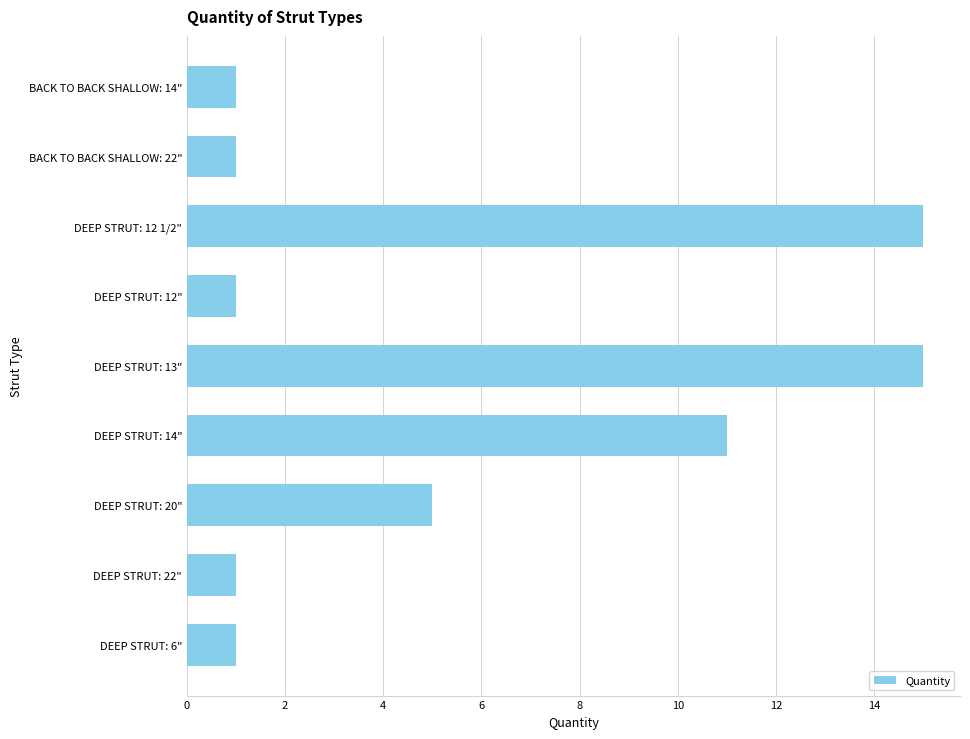

Reading top to bottom, transcribe all the data shown in this chart.

BACK TO BACK SHALLOW: 14"=1	BACK TO BACK SHALLOW: 22"=1	DEEP STRUT: 12 1/2"=15	DEEP STRUT: 12"=1	DEEP STRUT: 13"=15	DEEP STRUT: 14"=11	DEEP STRUT: 20"=5	DEEP STRUT: 22"=1	DEEP STRUT: 6"=1